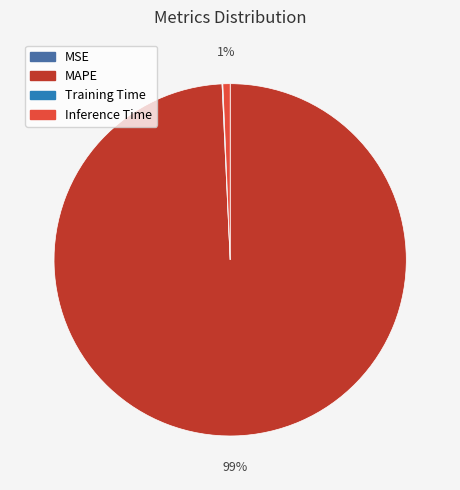

To the nearest percent, what is the difference between the largest and smallest slice percentages?

99%